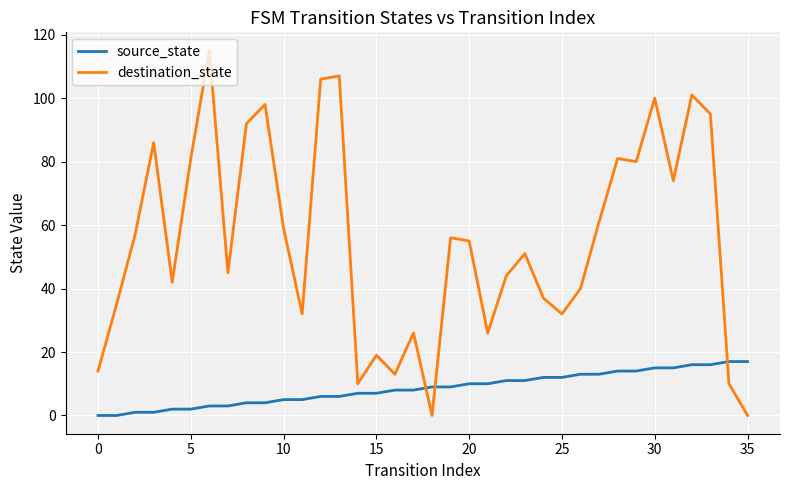

Which series has the widest spread of values?

destination_state